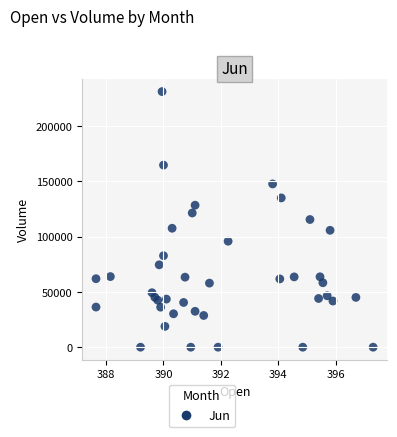

What is the range of Y values (max minus min)?

231312